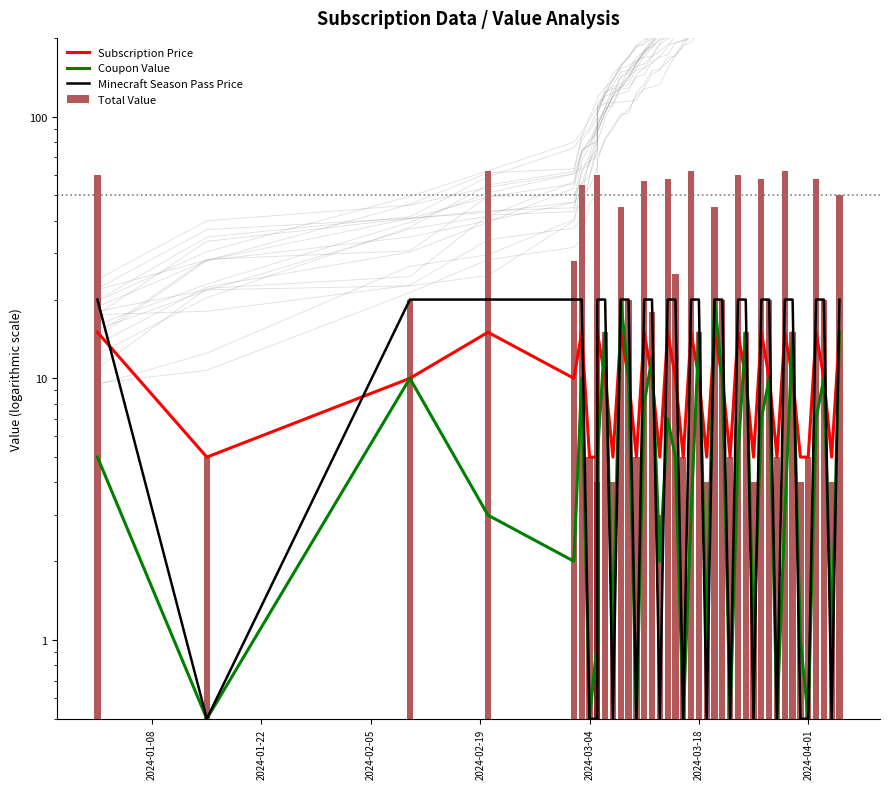

Which series has the widest spread of values?

Total Value